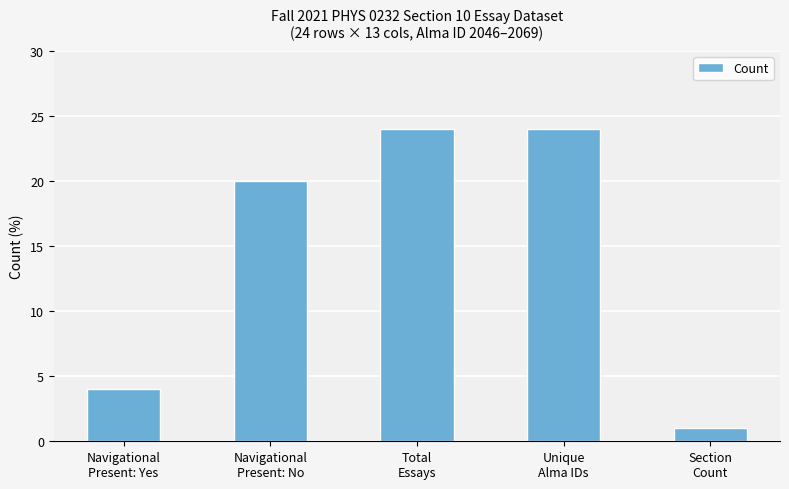

What is the greatest value displayed?

24